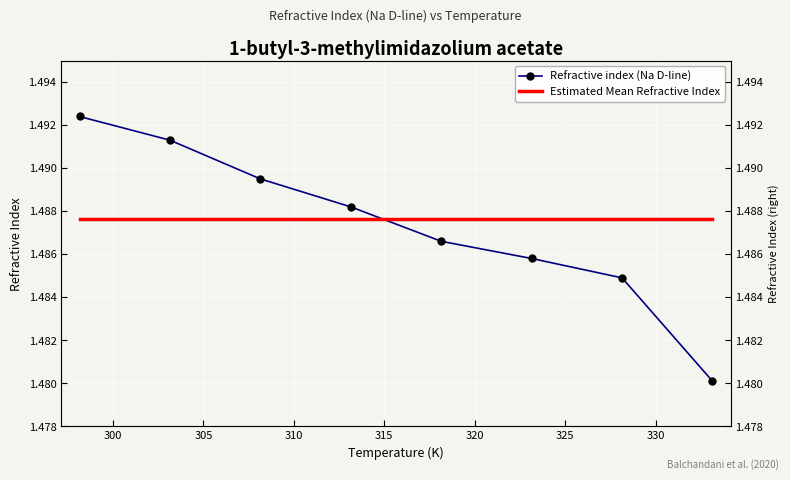

List the series in order of their peak value, lowest first.

Estimated Mean Refractive Index, Refractive index (Na D-line)